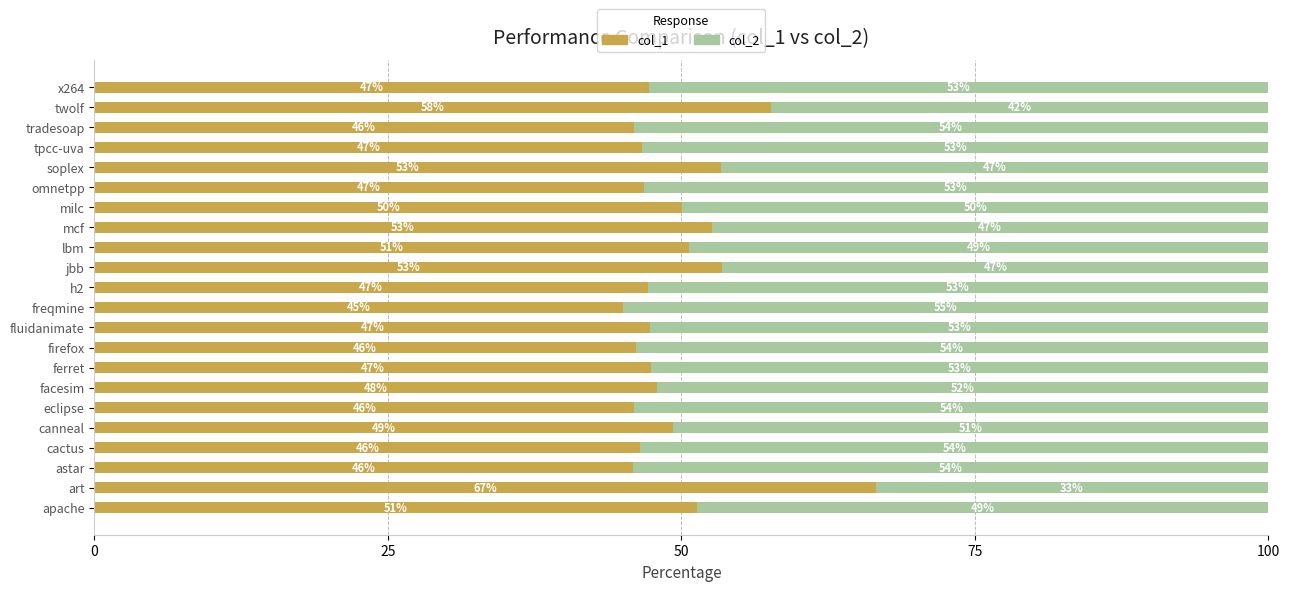

At which label does col_1 reach its peak?

art